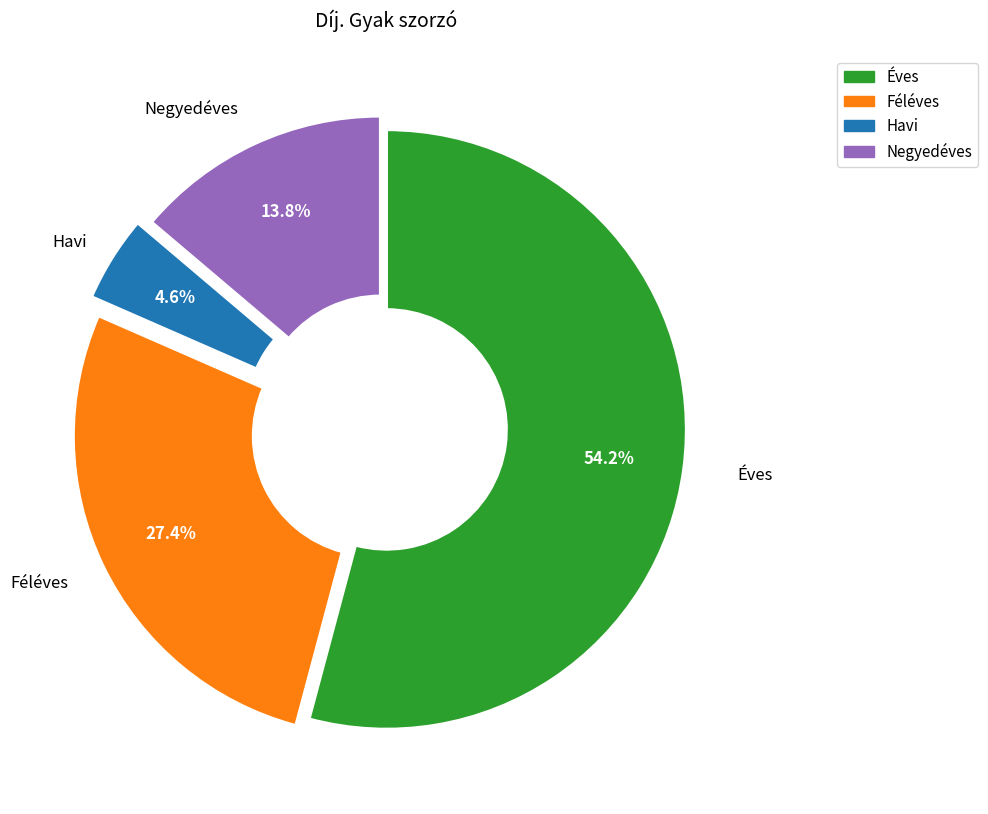

What percentage is the Negyedéves slice, to the nearest percent?

14%